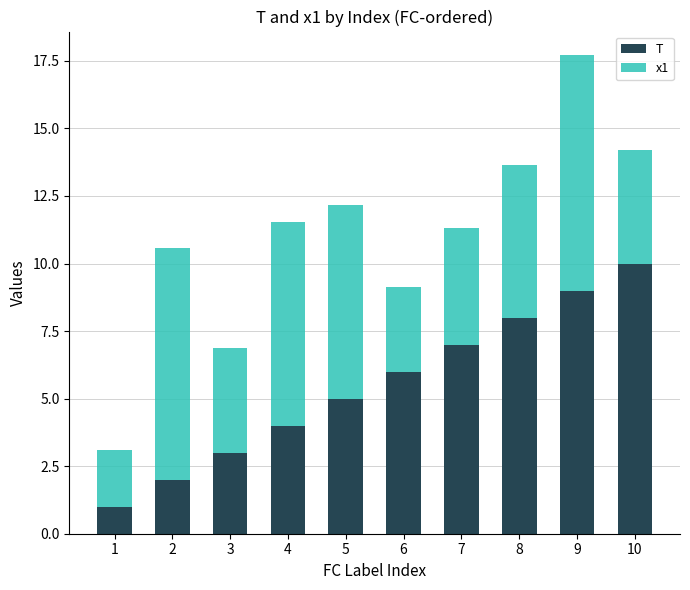

The T series shows 4.7 at 3. True or false?

False